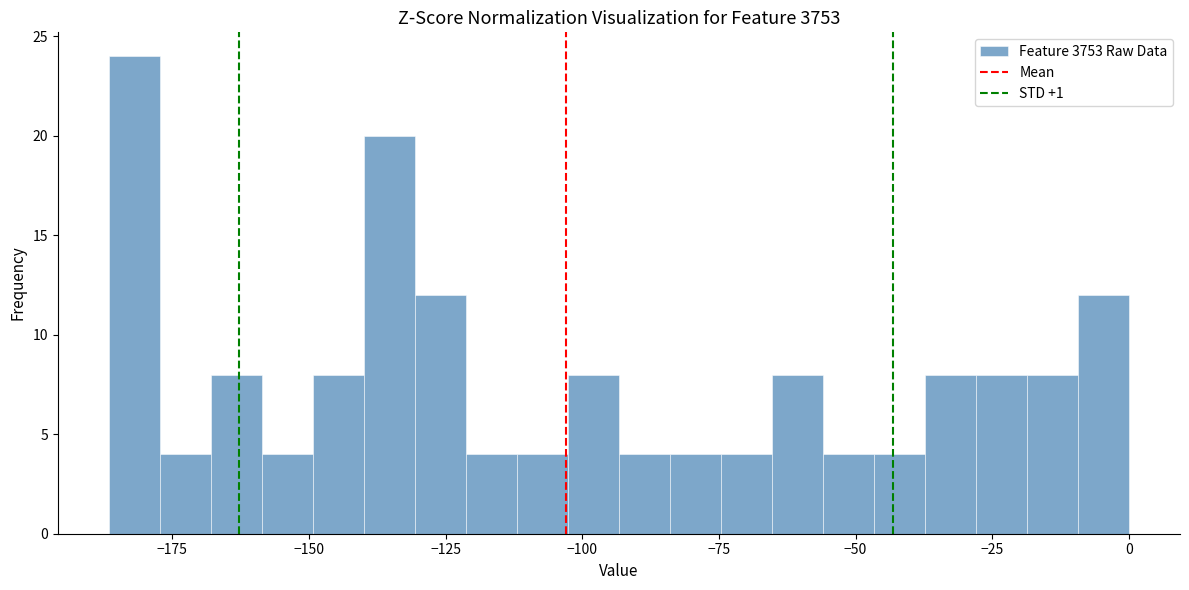

Read against the x-axis, roughly where is the centre of the tallest bar?

-180